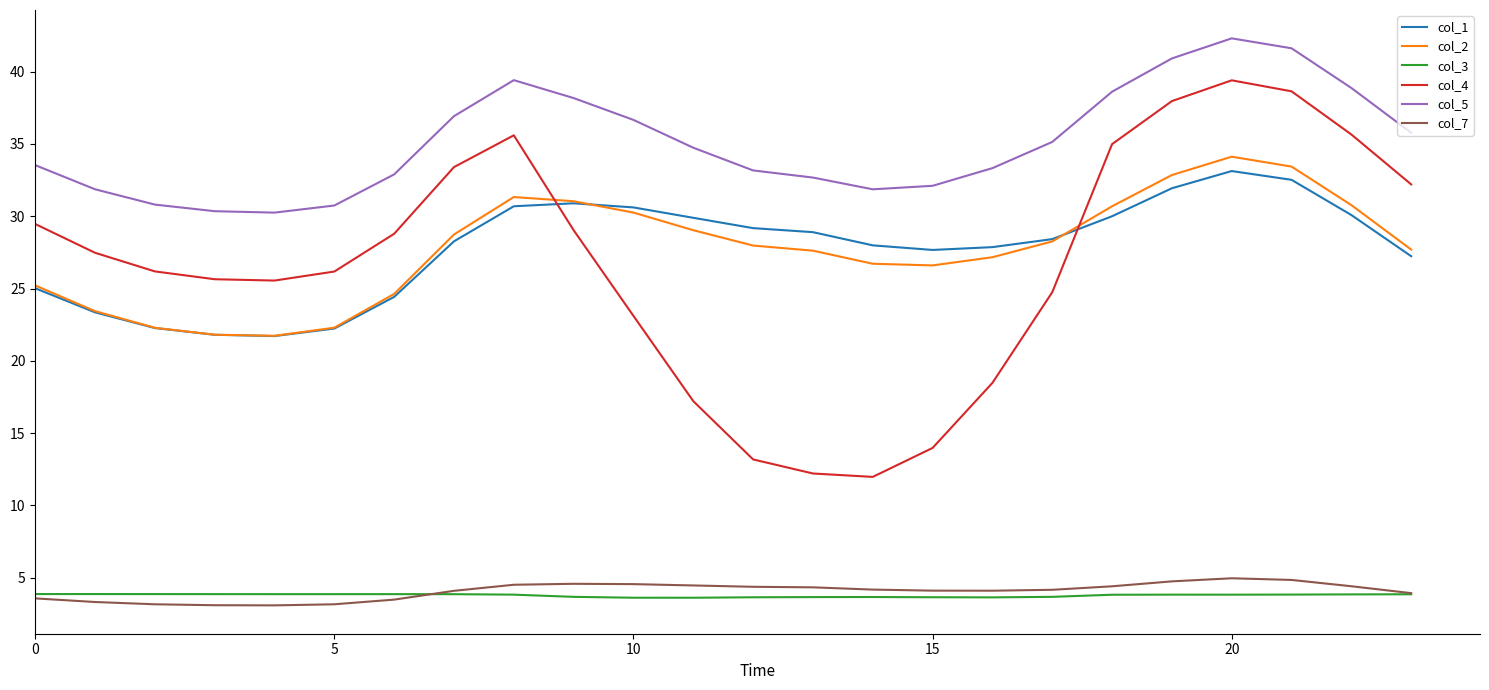

True or false: col_7 and col_1 cross at least once.

False